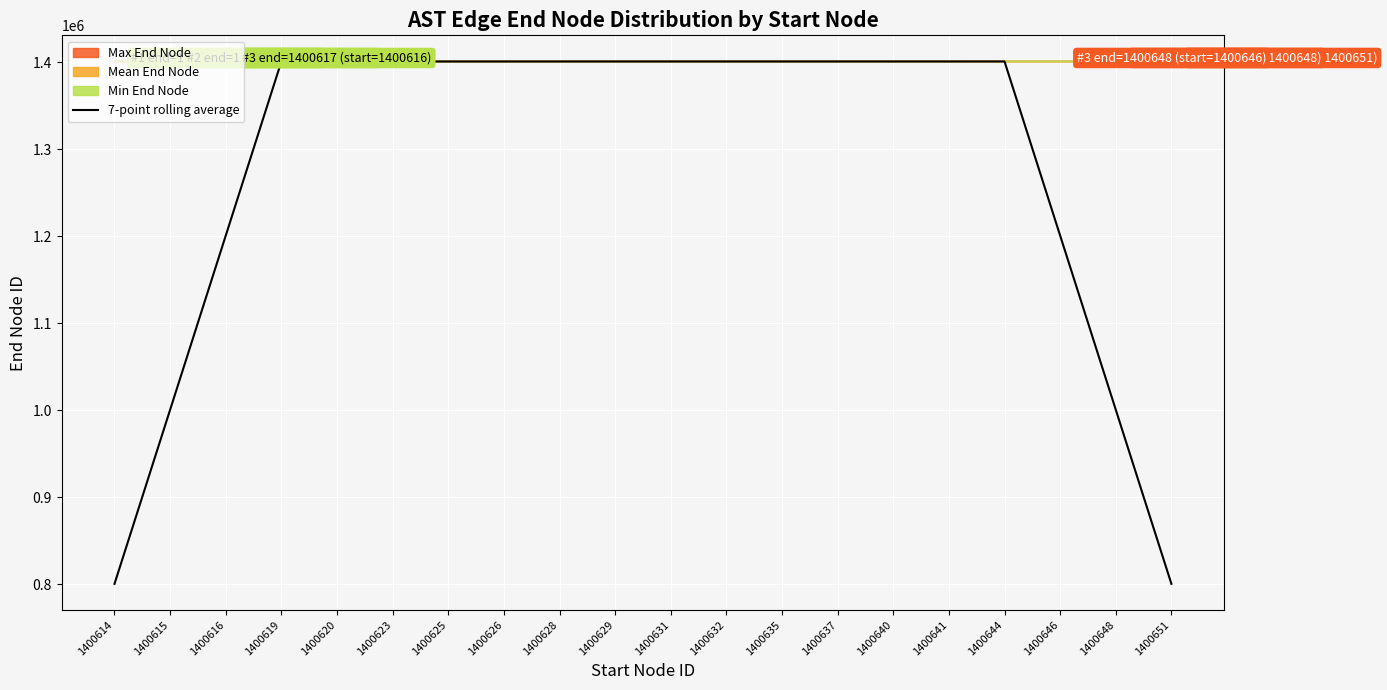

What is the difference between the second highest and minimum values?

600288.8